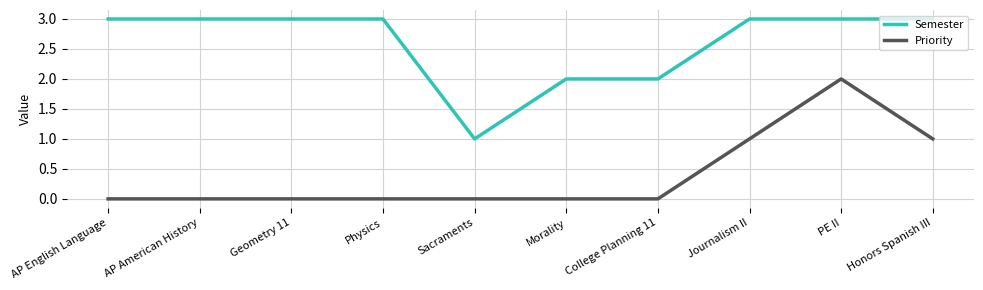

How many Semester values are between 2 and 3?

9